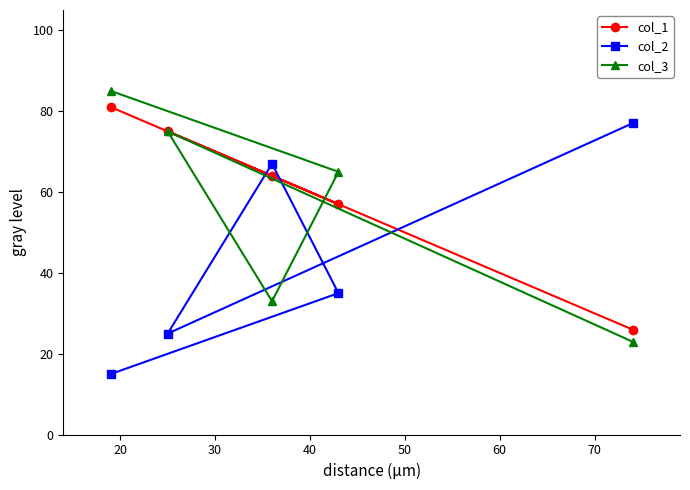

In col_2, how many points are lower than both neighbors (excluding endpoints)?

1